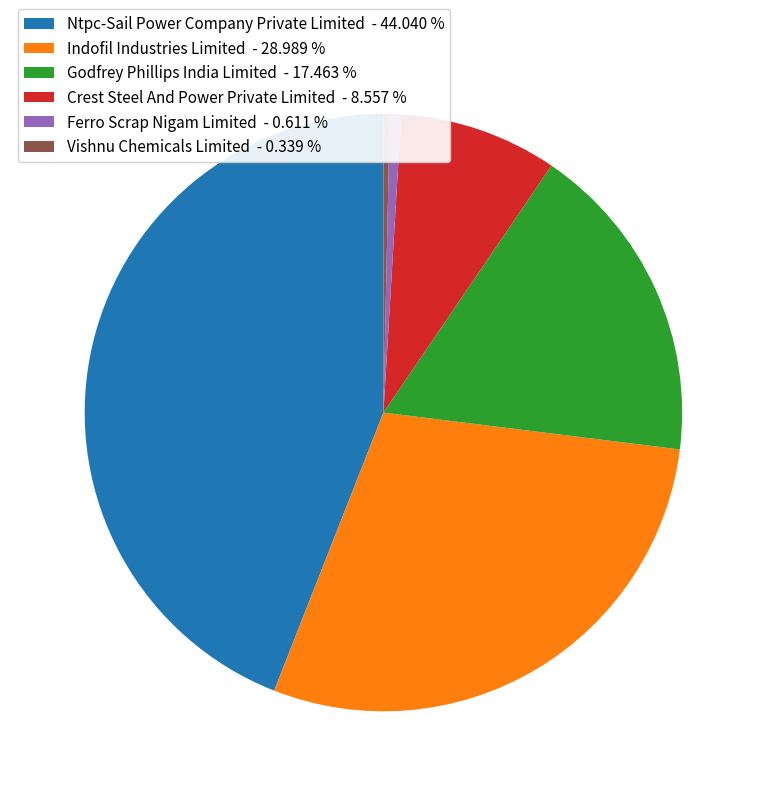

Which slice is the largest?

Ntpc-Sail Power Company Private Limited